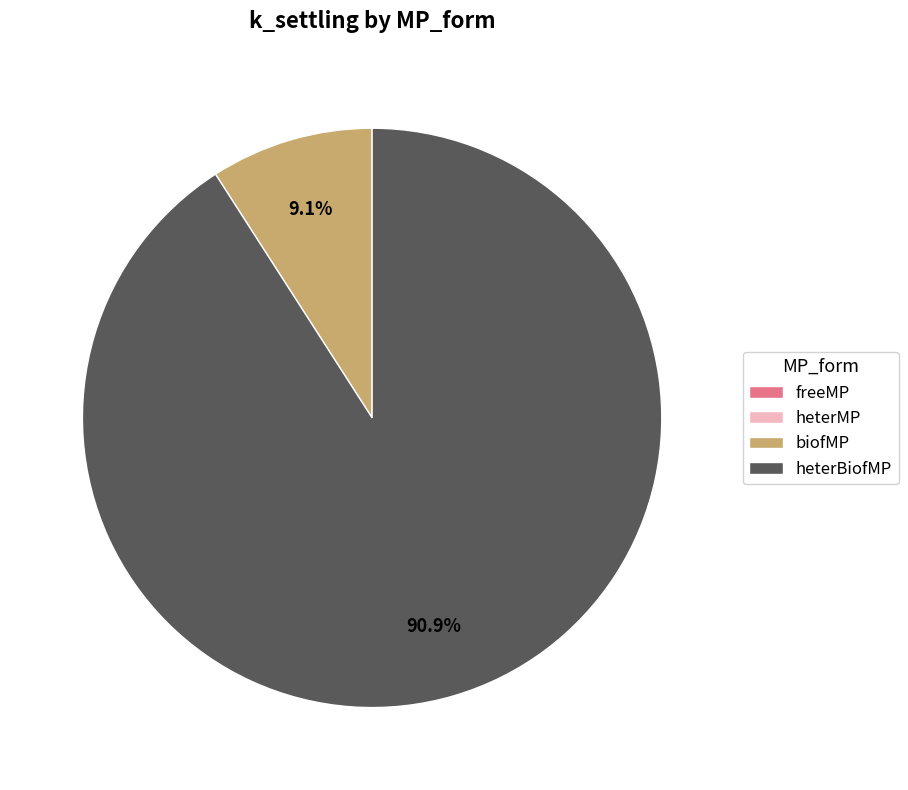

True or false: heterBiofMP accounts for 99% of the total.

False